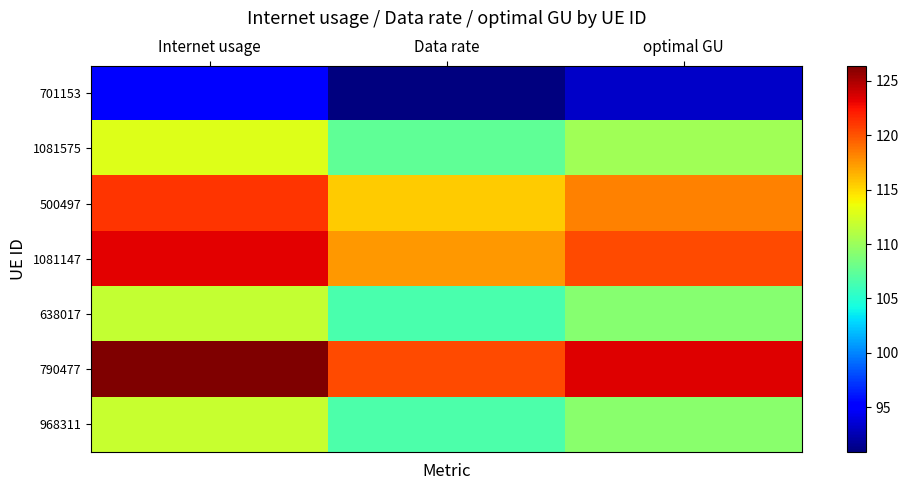

Reading right to left, list all the values displayed in this chart.

701153: optimal GU=93.1	Data rate=90.9	Internet usage=95.4
1081575: optimal GU=110.2	Data rate=107.5	Internet usage=112.9
500497: optimal GU=118.3	Data rate=115.5	Internet usage=121.3
1081147: optimal GU=120.3	Data rate=117.4	Internet usage=123.3
638017: optimal GU=109.1	Data rate=106.5	Internet usage=111.8
790477: optimal GU=123.4	Data rate=120.4	Internet usage=126.4
968311: optimal GU=109.2	Data rate=106.6	Internet usage=111.9